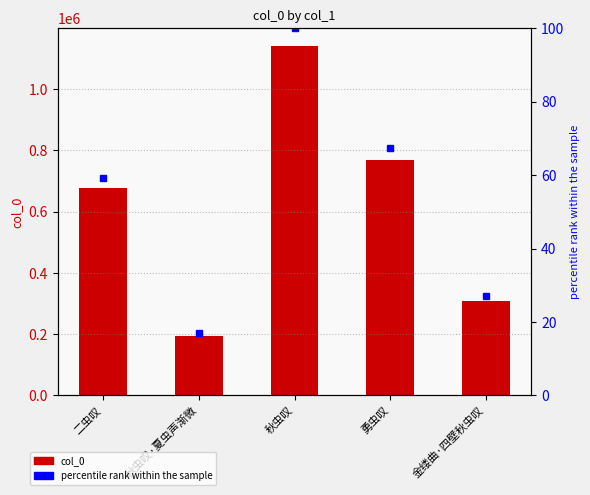

At which category is the sum across all series the highest?

秋虫叹